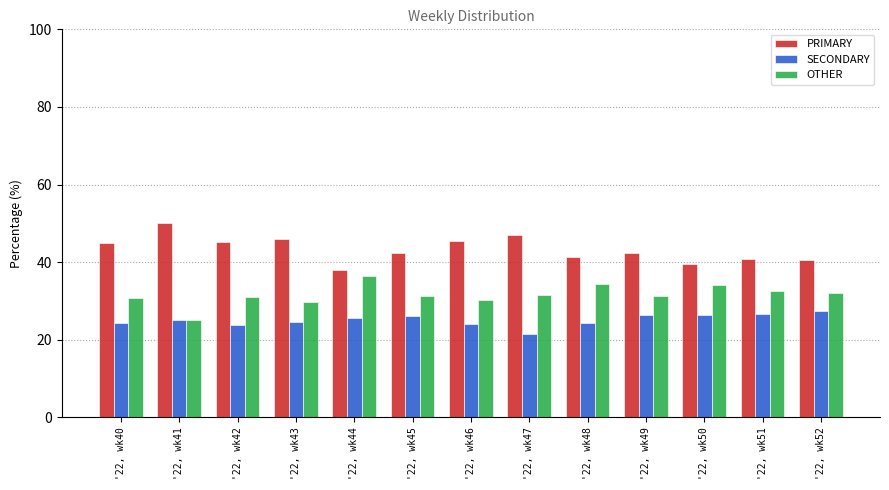

The PRIMARY series shows 50.0 at '22, wk41. True or false?

True